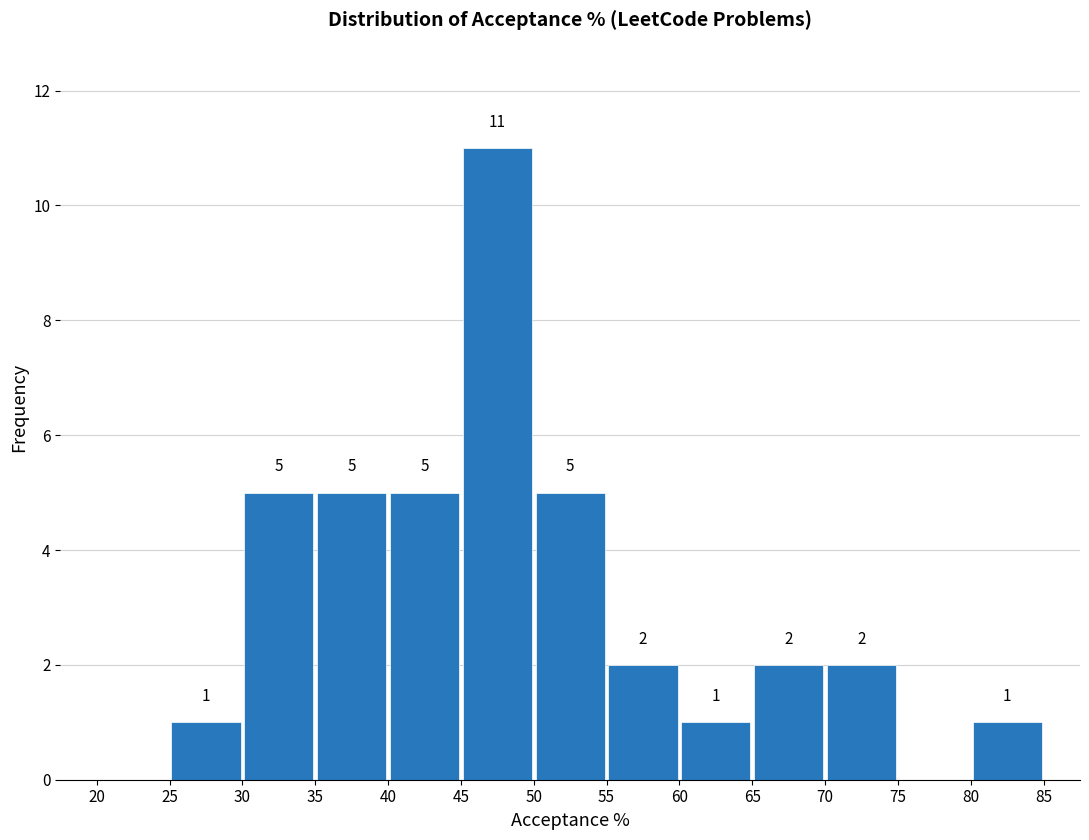

Which range on the x-axis has the tallest bar?

45 to 50